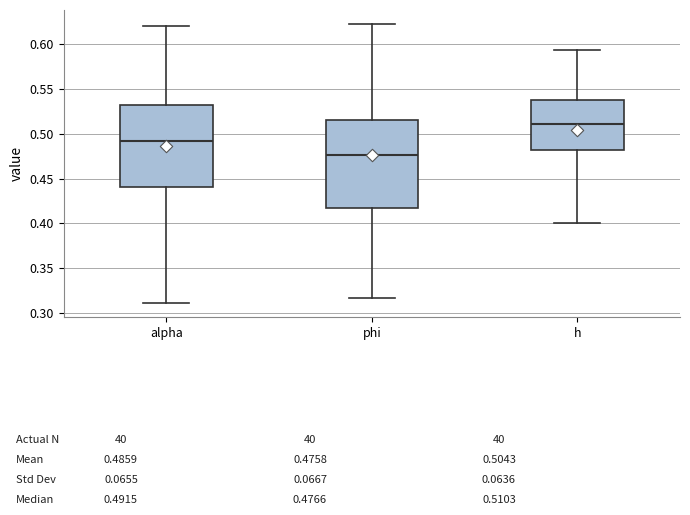

Where is the lower edge of the box for h on the y-axis? The values are not printed on the chart, so give them approximately, as read against the axis.

0.480